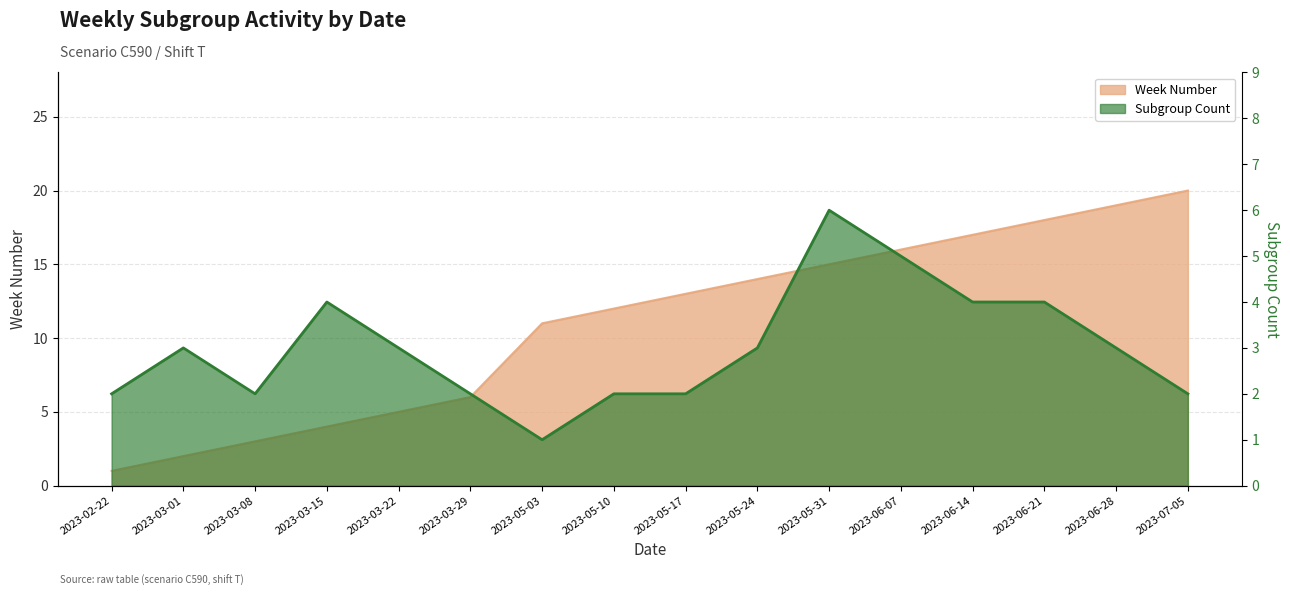

Is it true that Subgroup Count equals 2 at 2023-05-10?

True